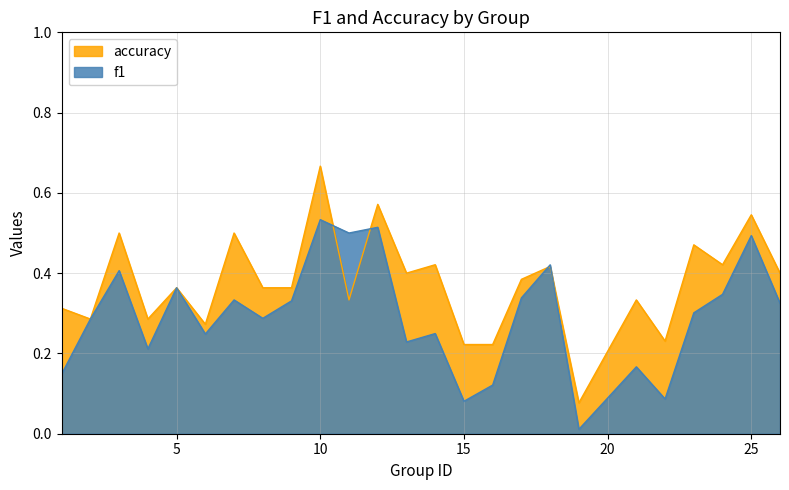

What is the value of the f1 point at the 16th from the left?

0.1